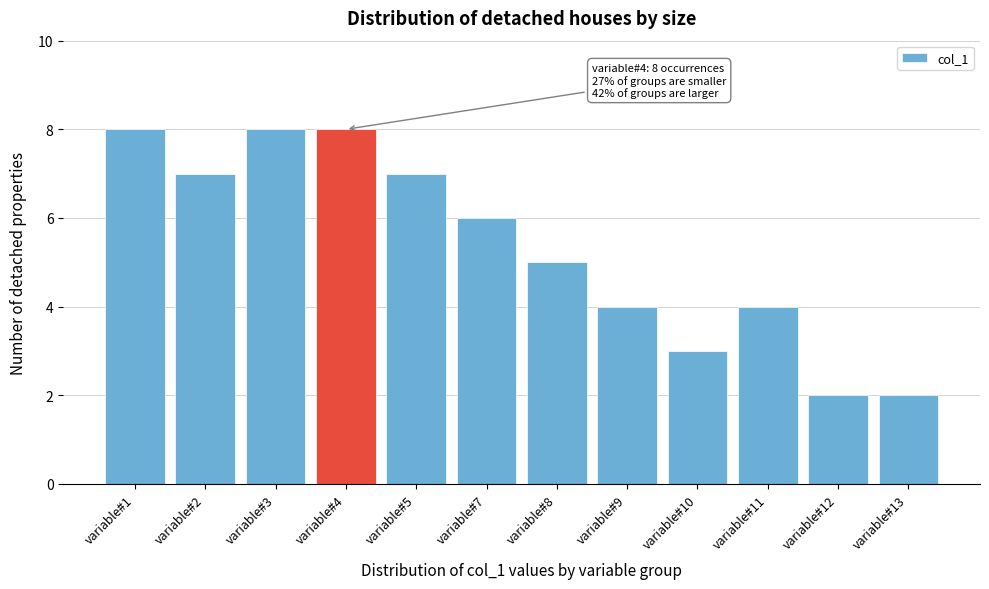

Reading right to left, transcribe all the data shown in this chart.

2	2	4	3	4	5	6	7	8	8	7	8